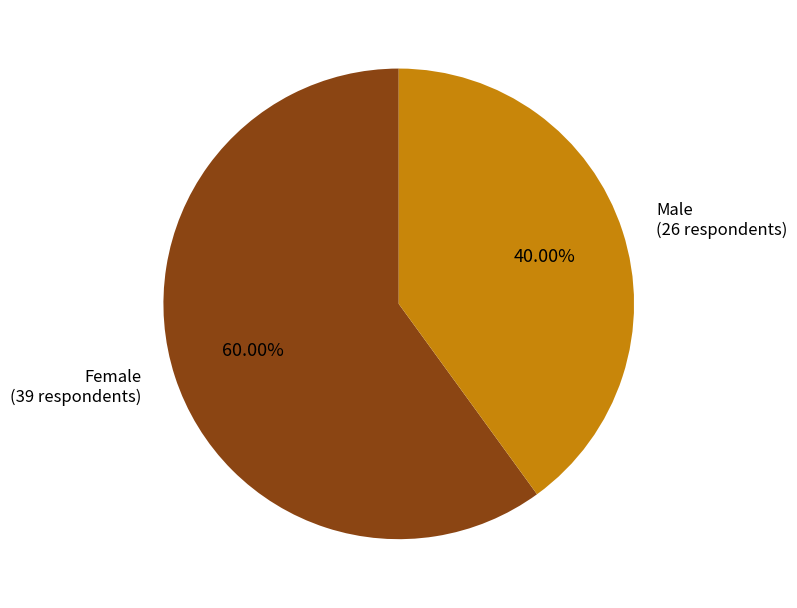

What portion of the pie excludes Male?

60.0%